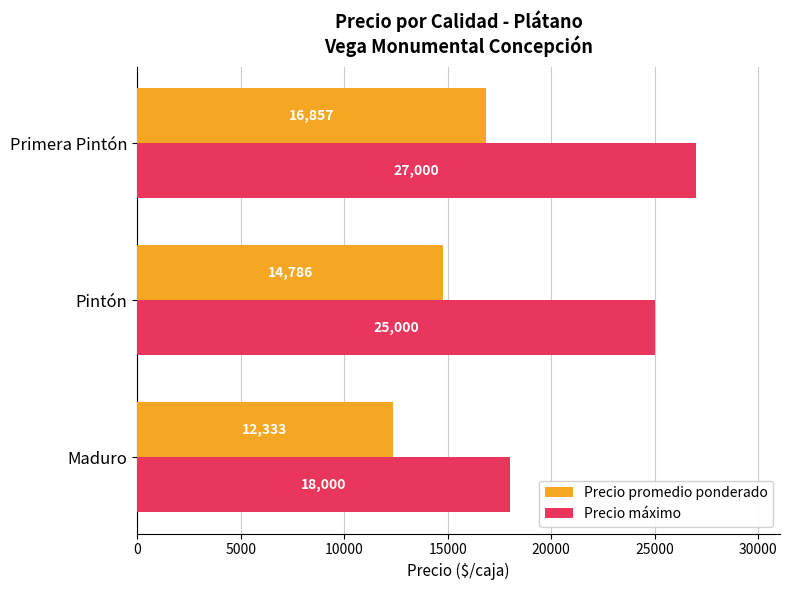

What is the sum of all Precio máximo values?

70000